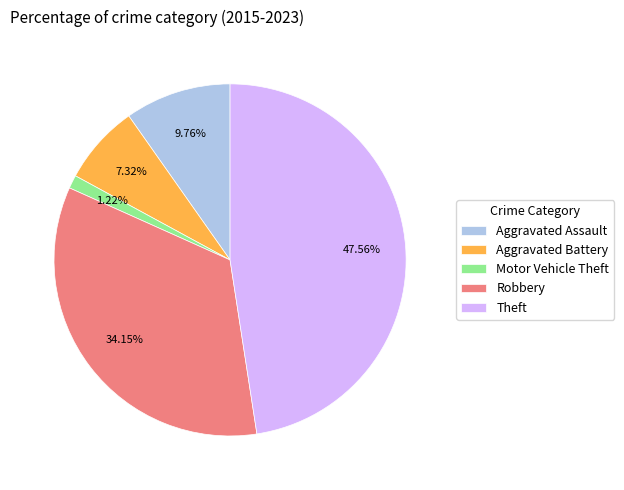

Which category has the biggest portion of the pie?

Theft